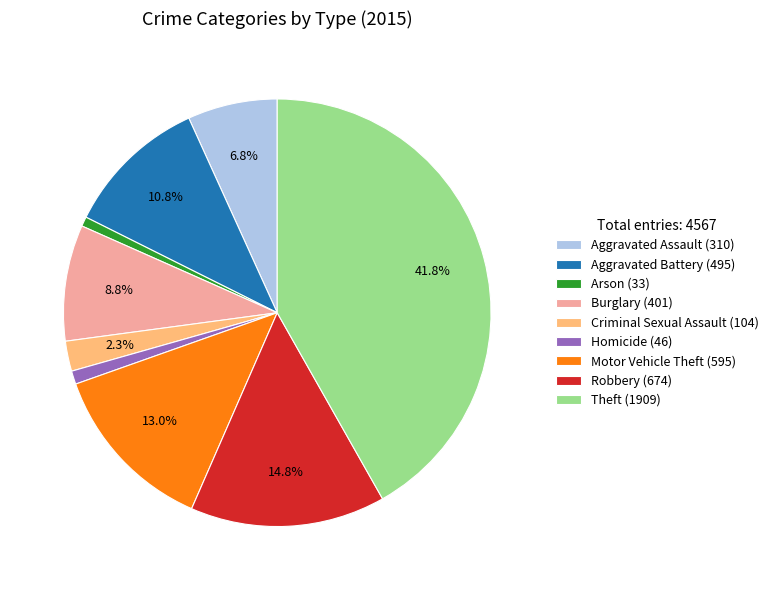

How many segments does this pie chart have?

9